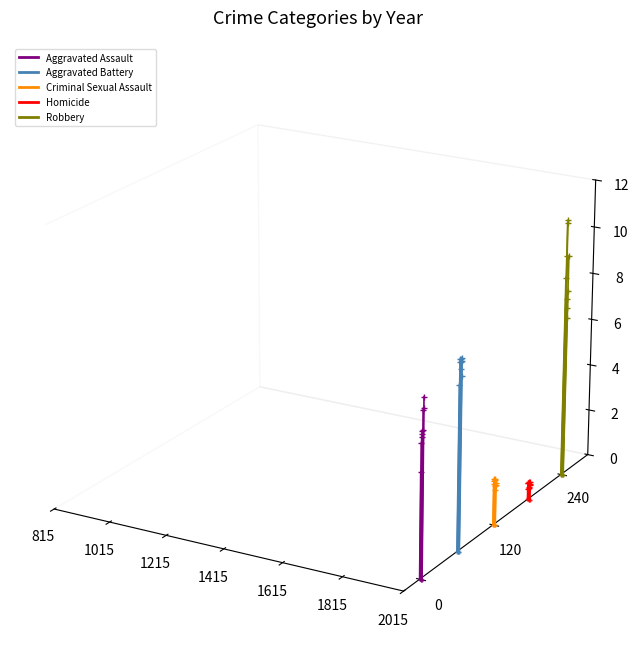

Which series has the largest range (max minus min)?

Robbery